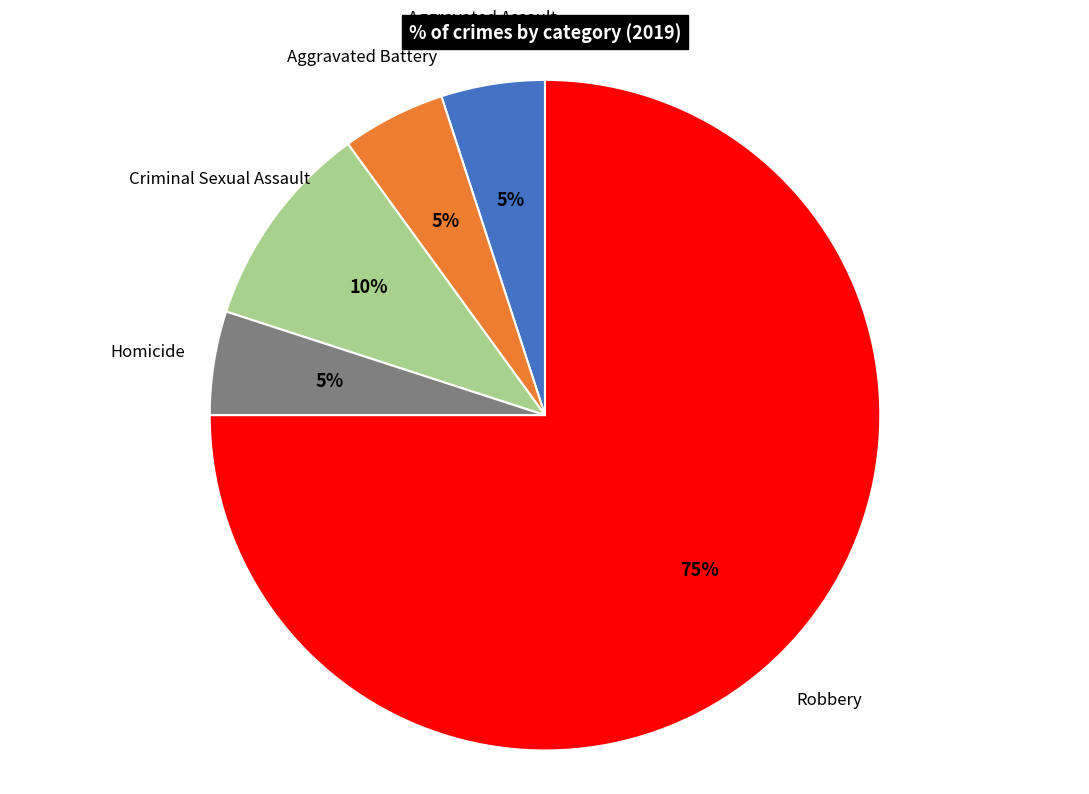

To the nearest percent, what is the difference between the largest and smallest slice percentages?

70%